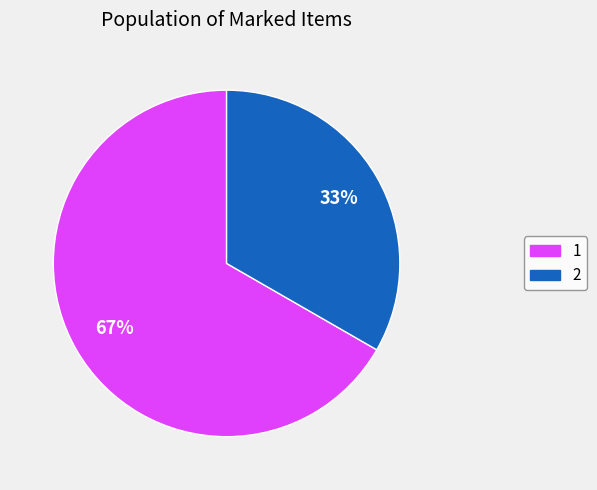

Which has a higher value, 1 or 2?

1